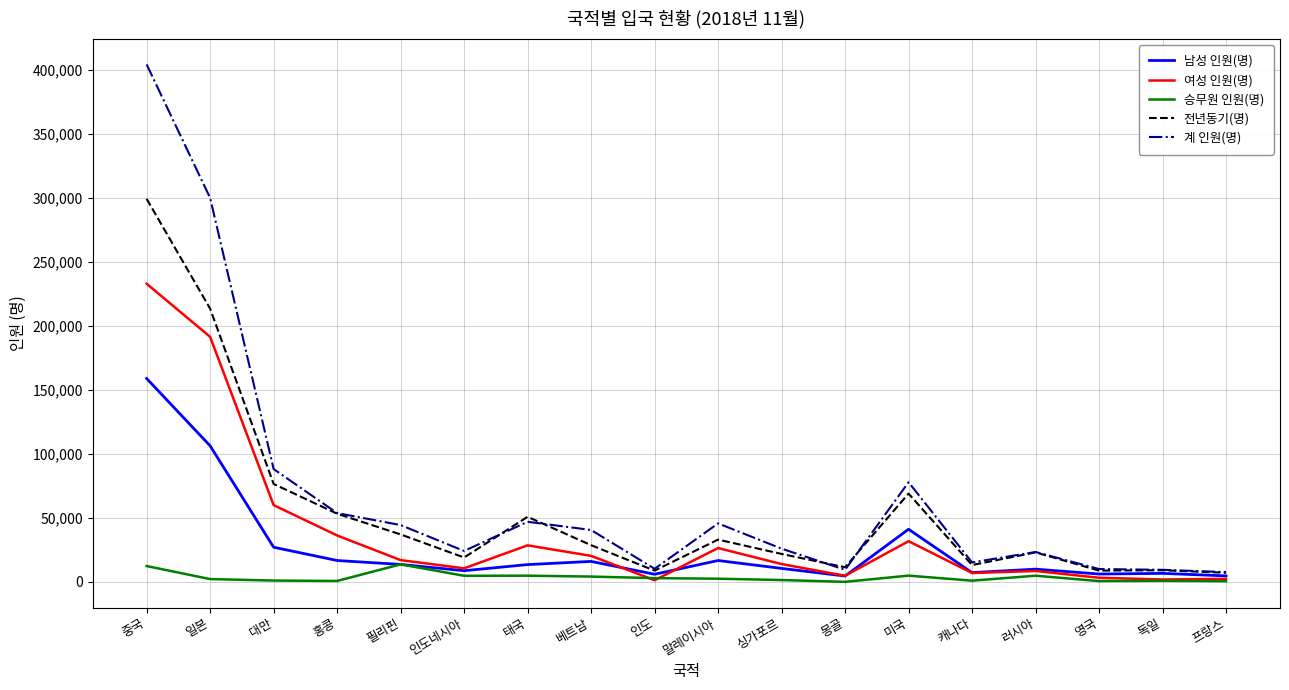

The value of 계 인원(명) at 필리핀 is 17687. True or false?

False